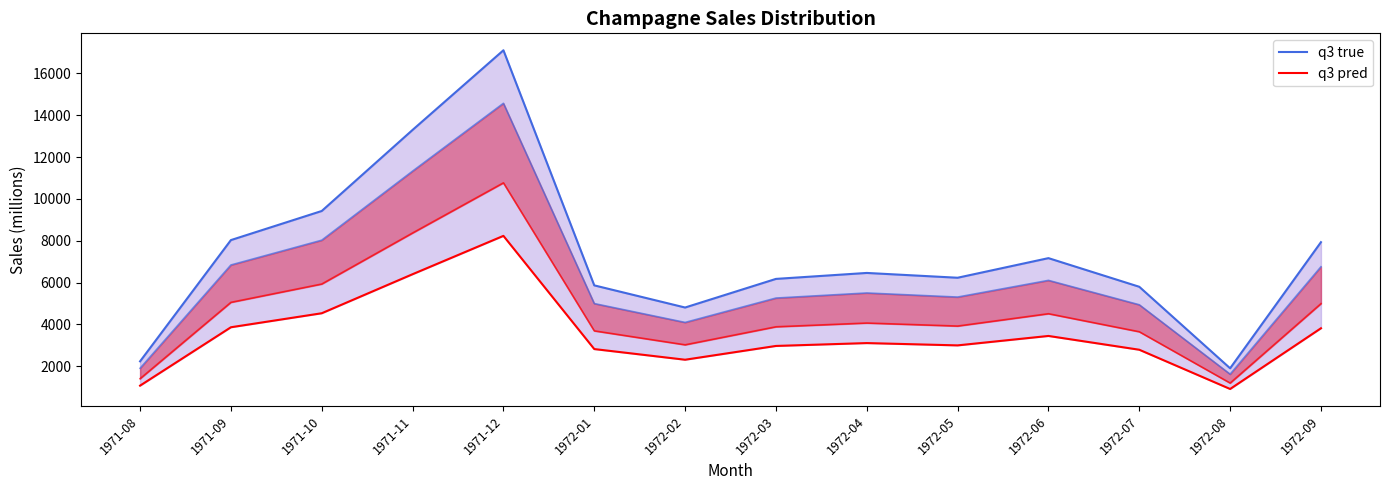

The value of q3 pred at 1971-12 is 4039.3. True or false?

False